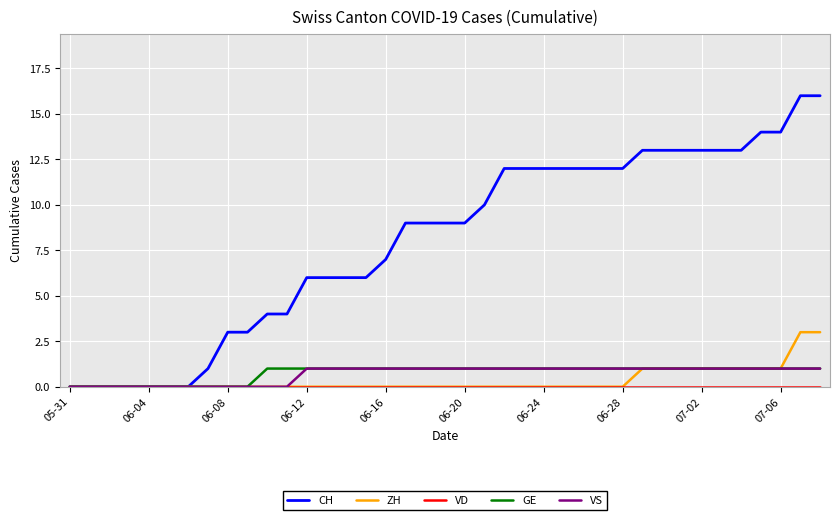

What is the greatest value displayed?

16